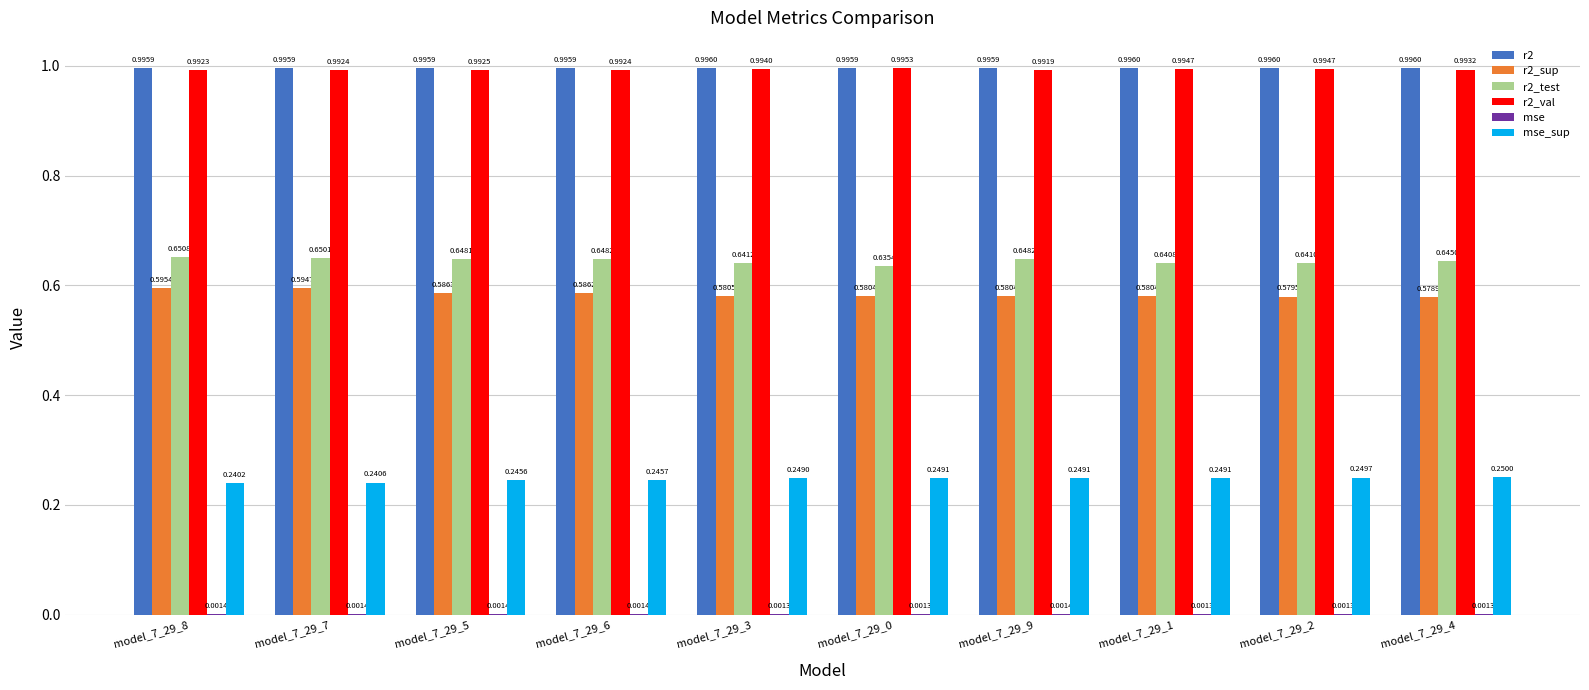

Which series has the widest spread of values?

r2_sup